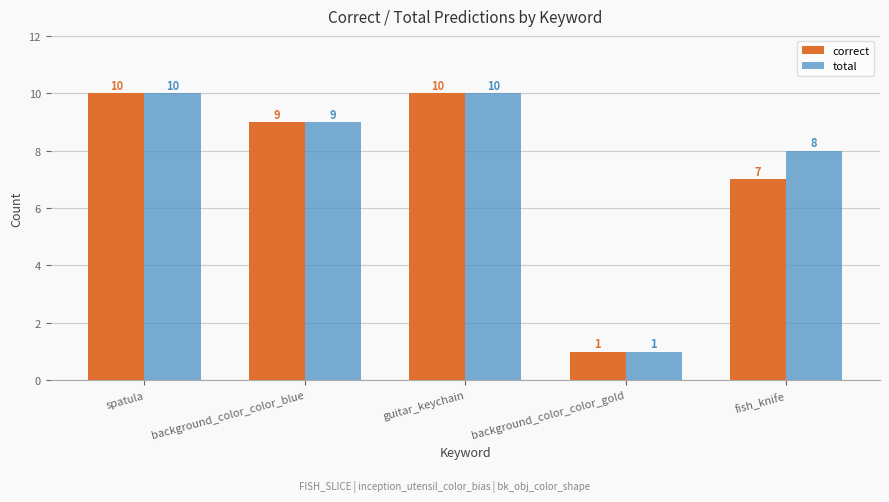

Is it true that total equals 9 at background_color_color_blue?

True